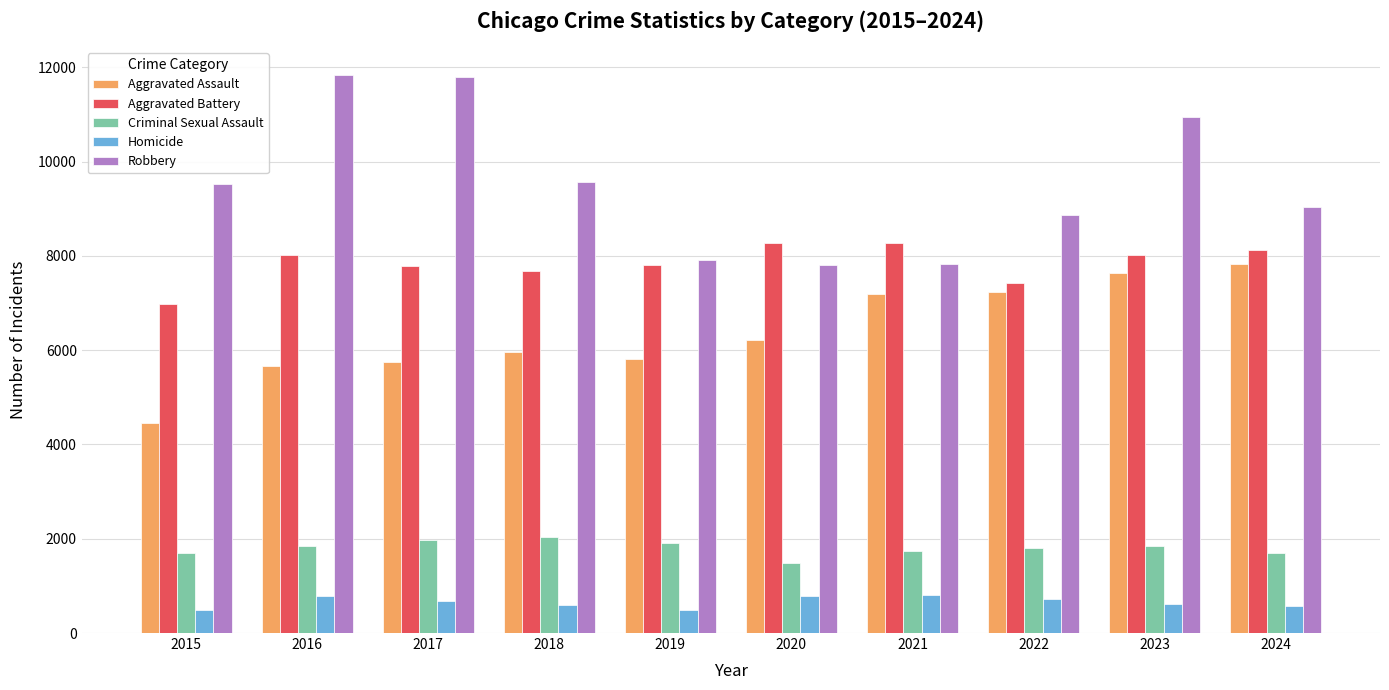

Rank the series at 2015 from lowest to highest value.

Homicide, Criminal Sexual Assault, Aggravated Assault, Aggravated Battery, Robbery